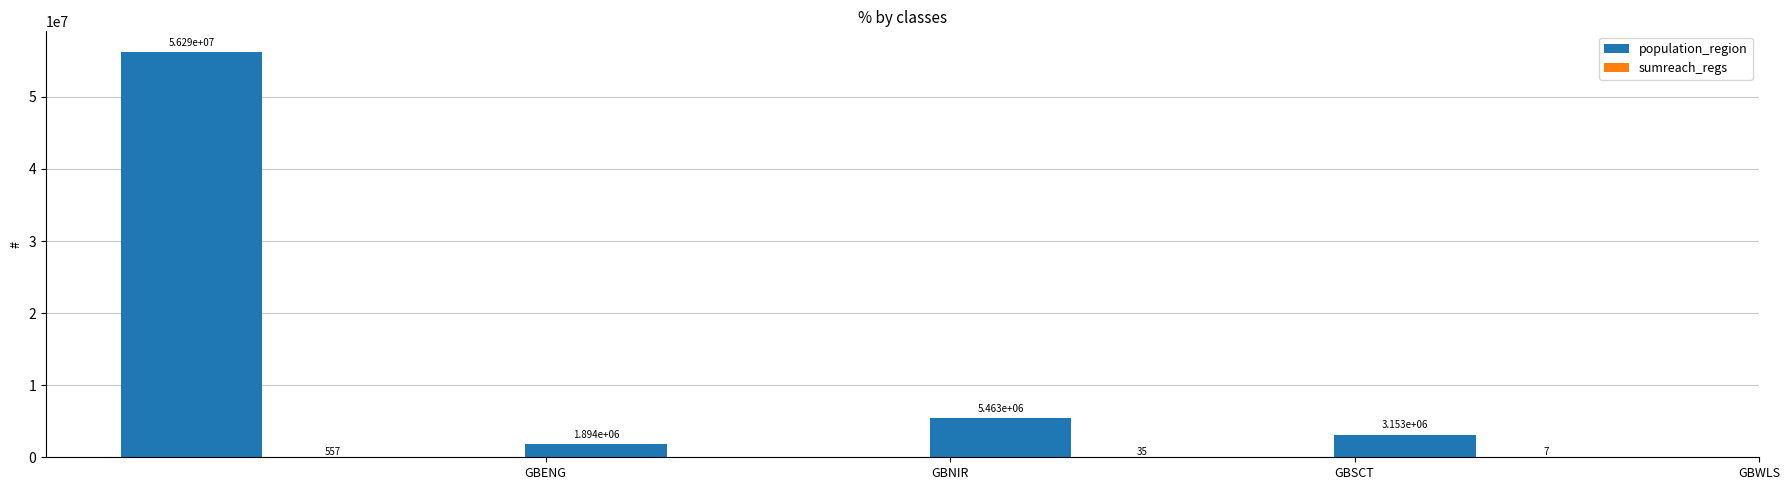

How many series are shown in this chart?

2